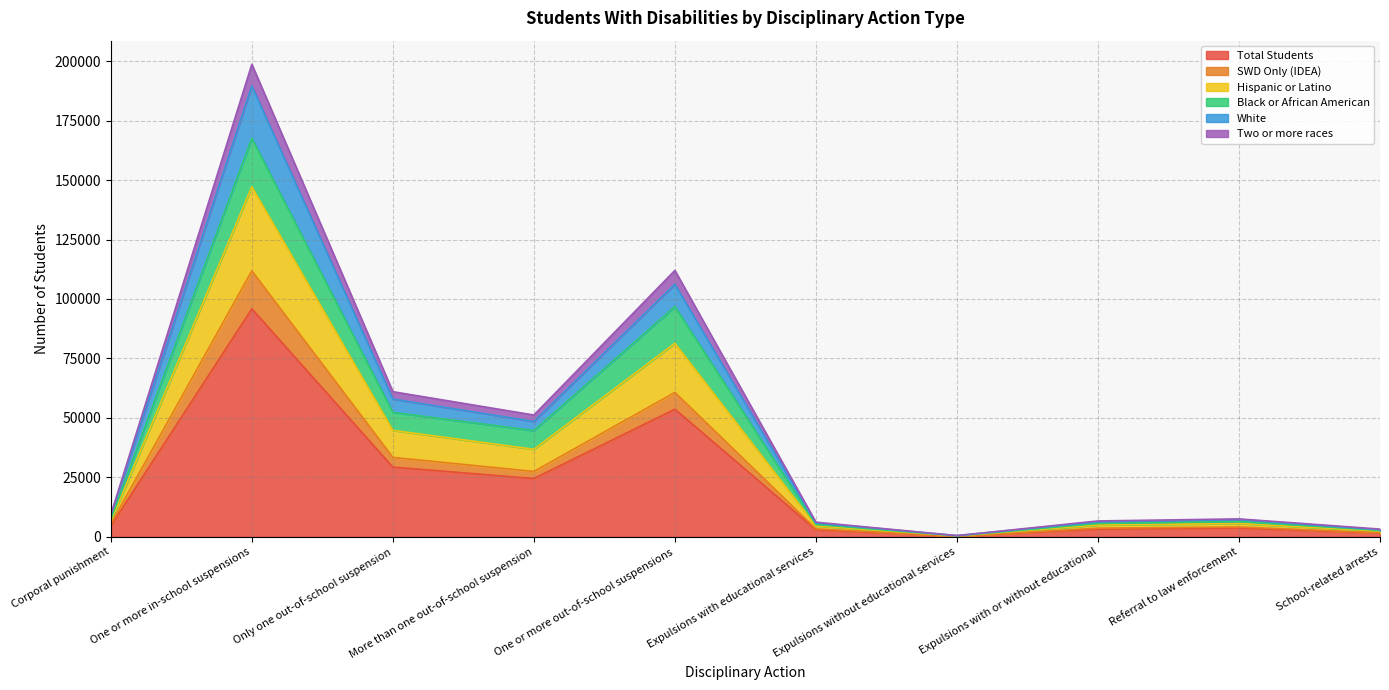

Does the chart display data point markers on the line(s)?

No